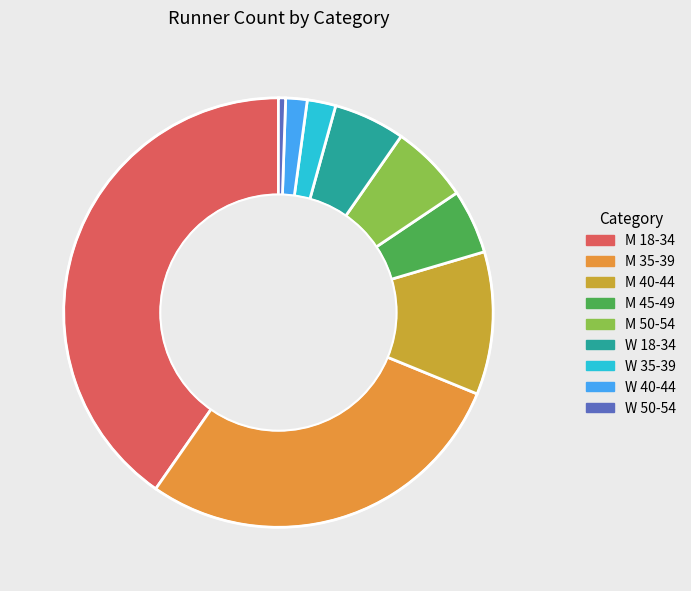

Is it true that W 35-39 is 17% of the pie?

False